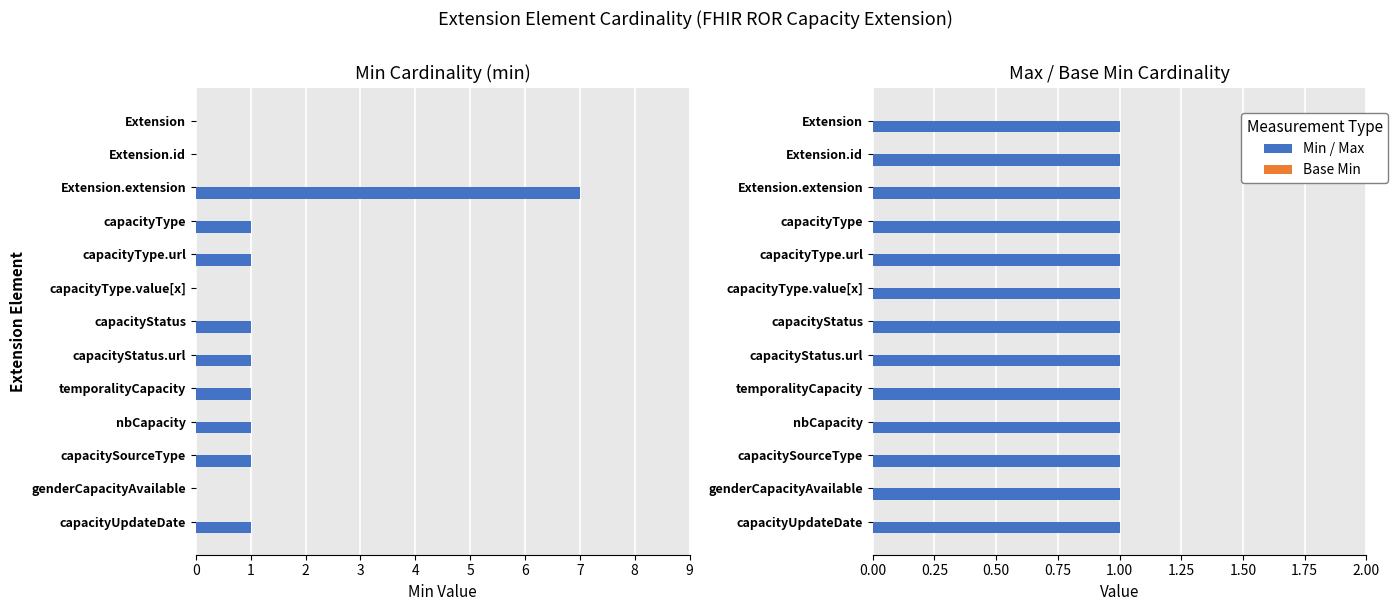

What is the maximum value shown in the chart?

7.0